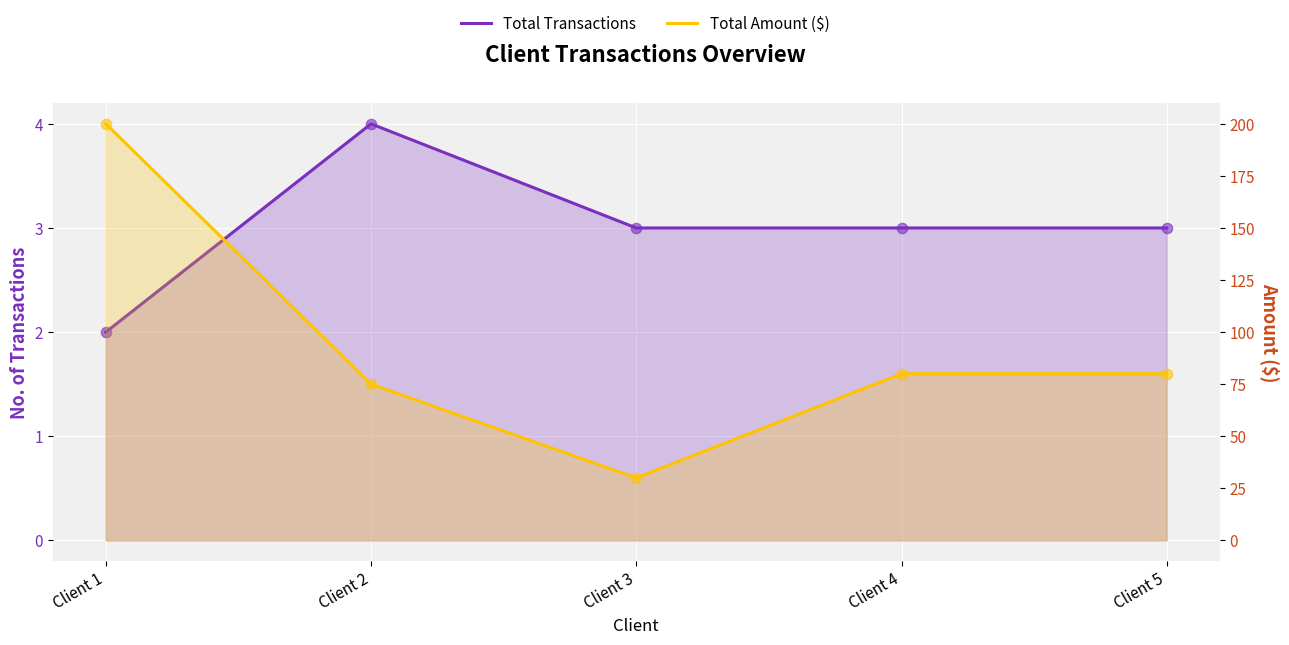

Which series has the largest total across all categories?

Total Amount ($)